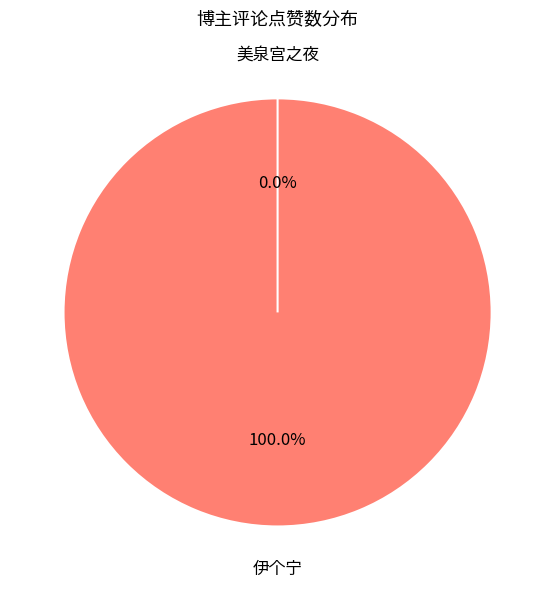

To the nearest percent, what portion does 伊个宁 represent?

100%